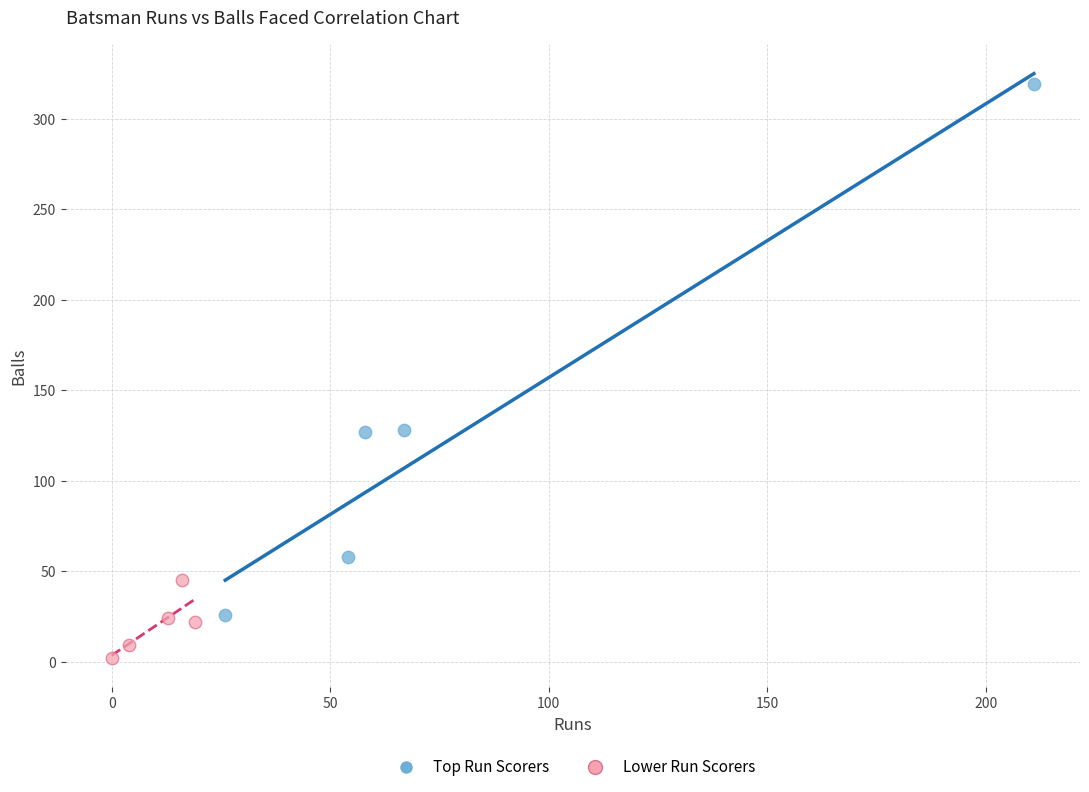

Which series contains the lowest Y value?

Lower Run Scorers